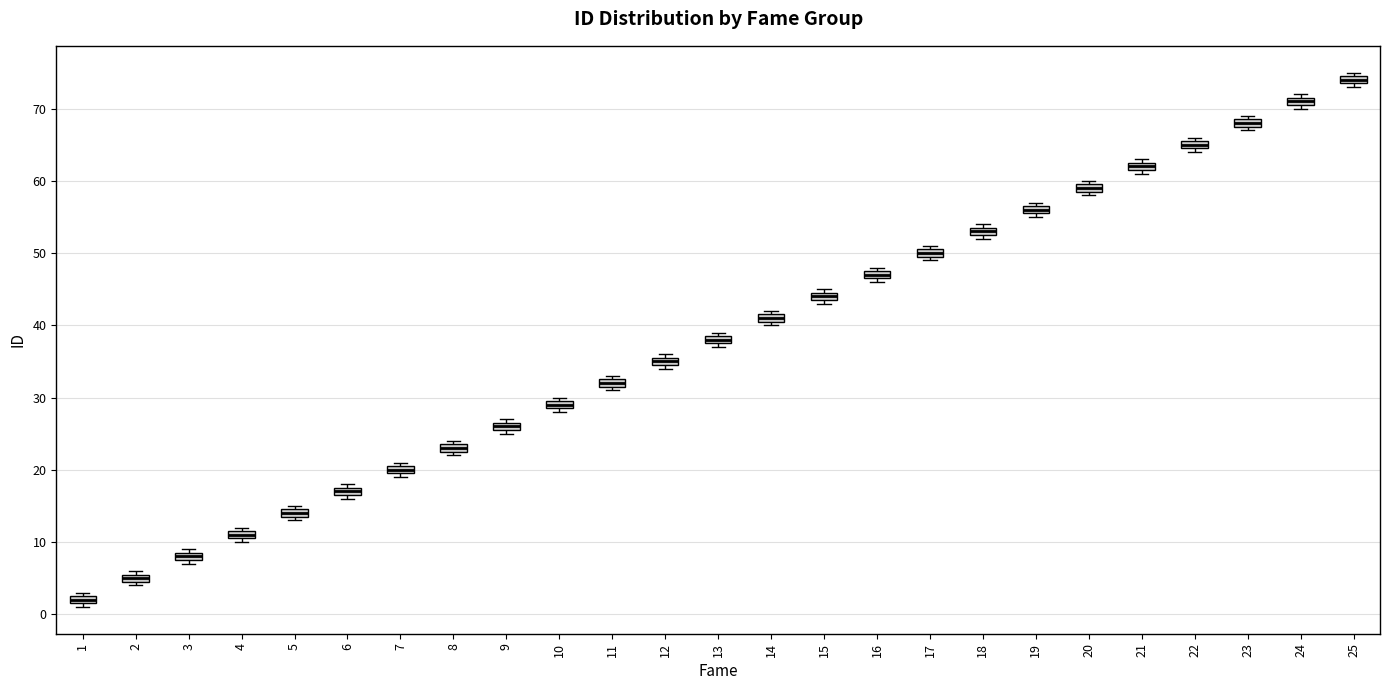

Which box has the highest median line?

25